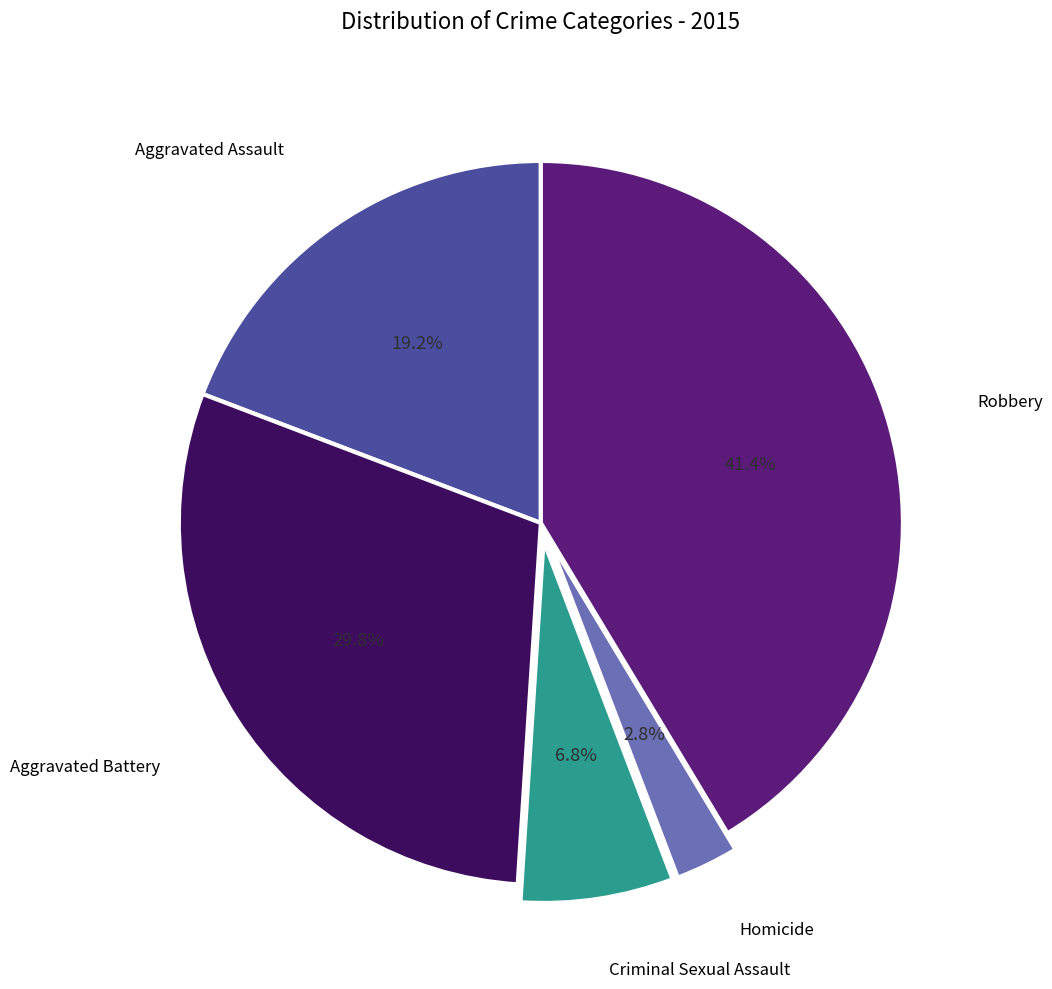

Is there a majority slice in this chart?

No